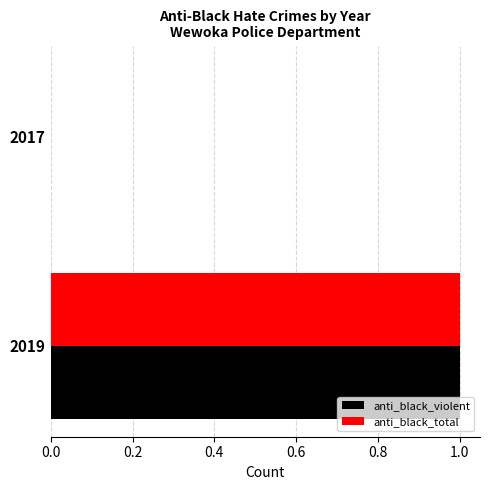

At which category is the sum across all series the highest?

2019